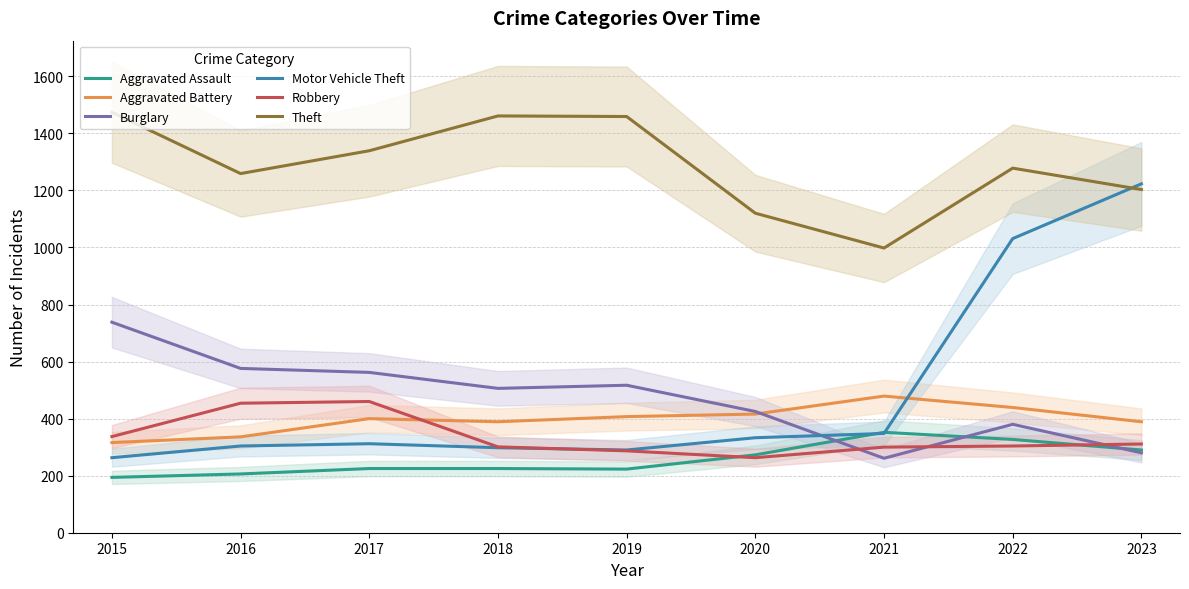

What is the greatest value displayed?

1474